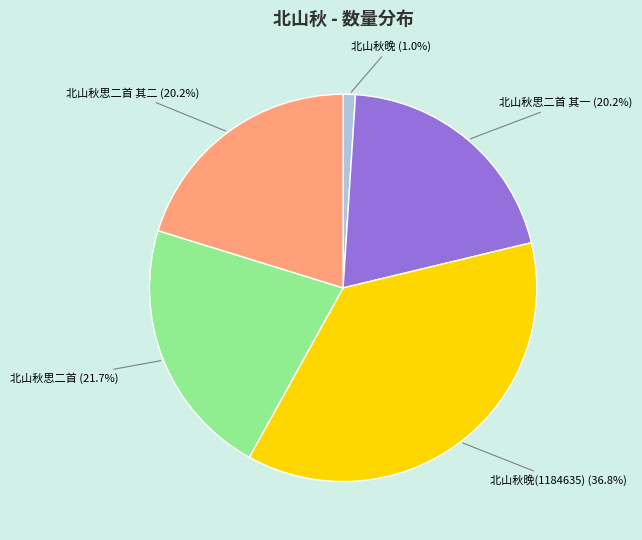

Is there any slice that represents more than half of the pie?

No